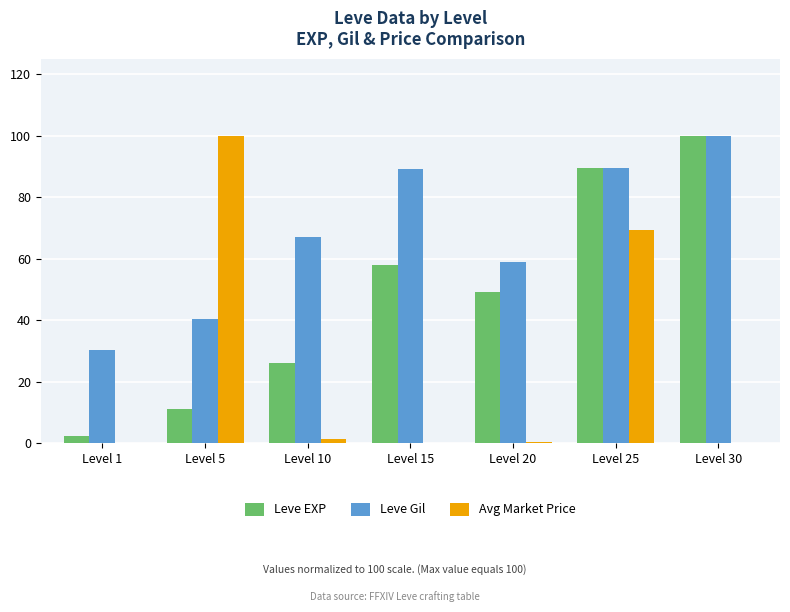

How many groups of bars are there?

7